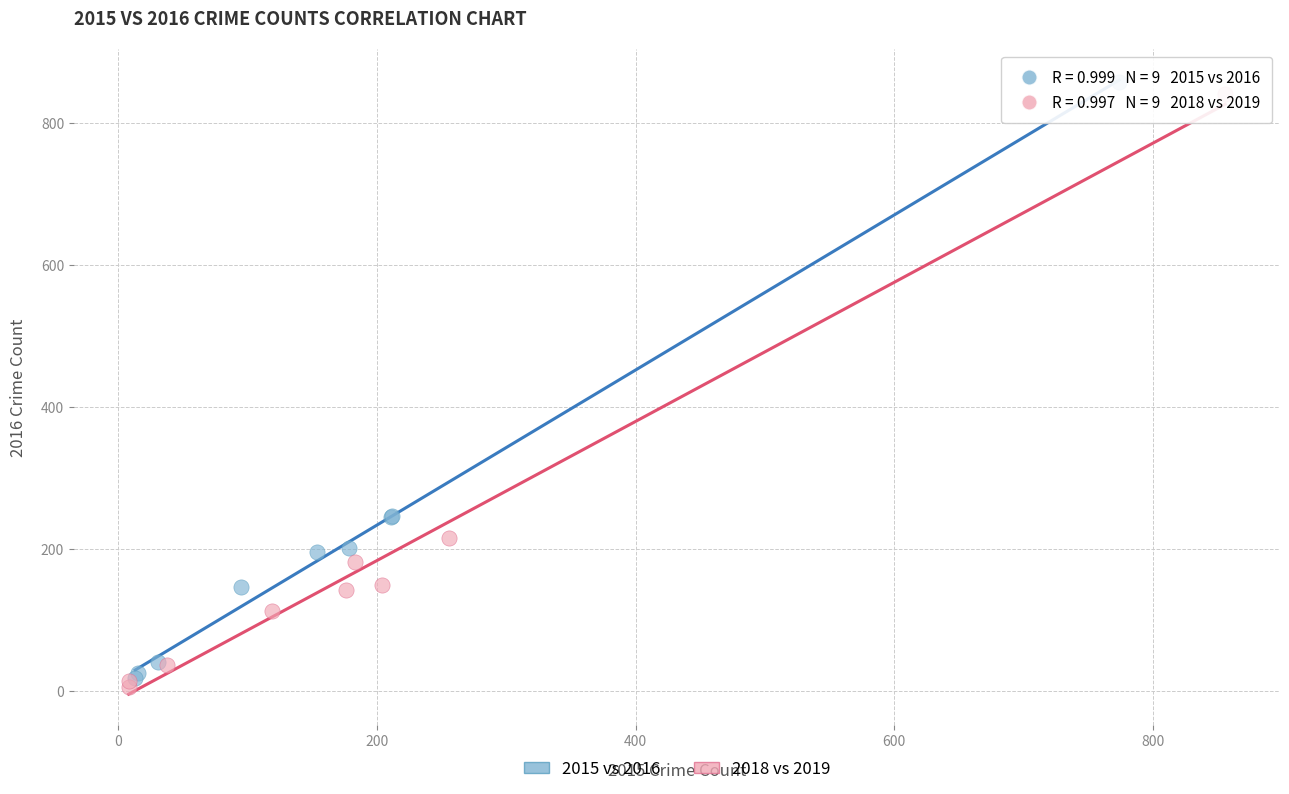

Which series reaches the minimum Y coordinate?

2018 vs 2019